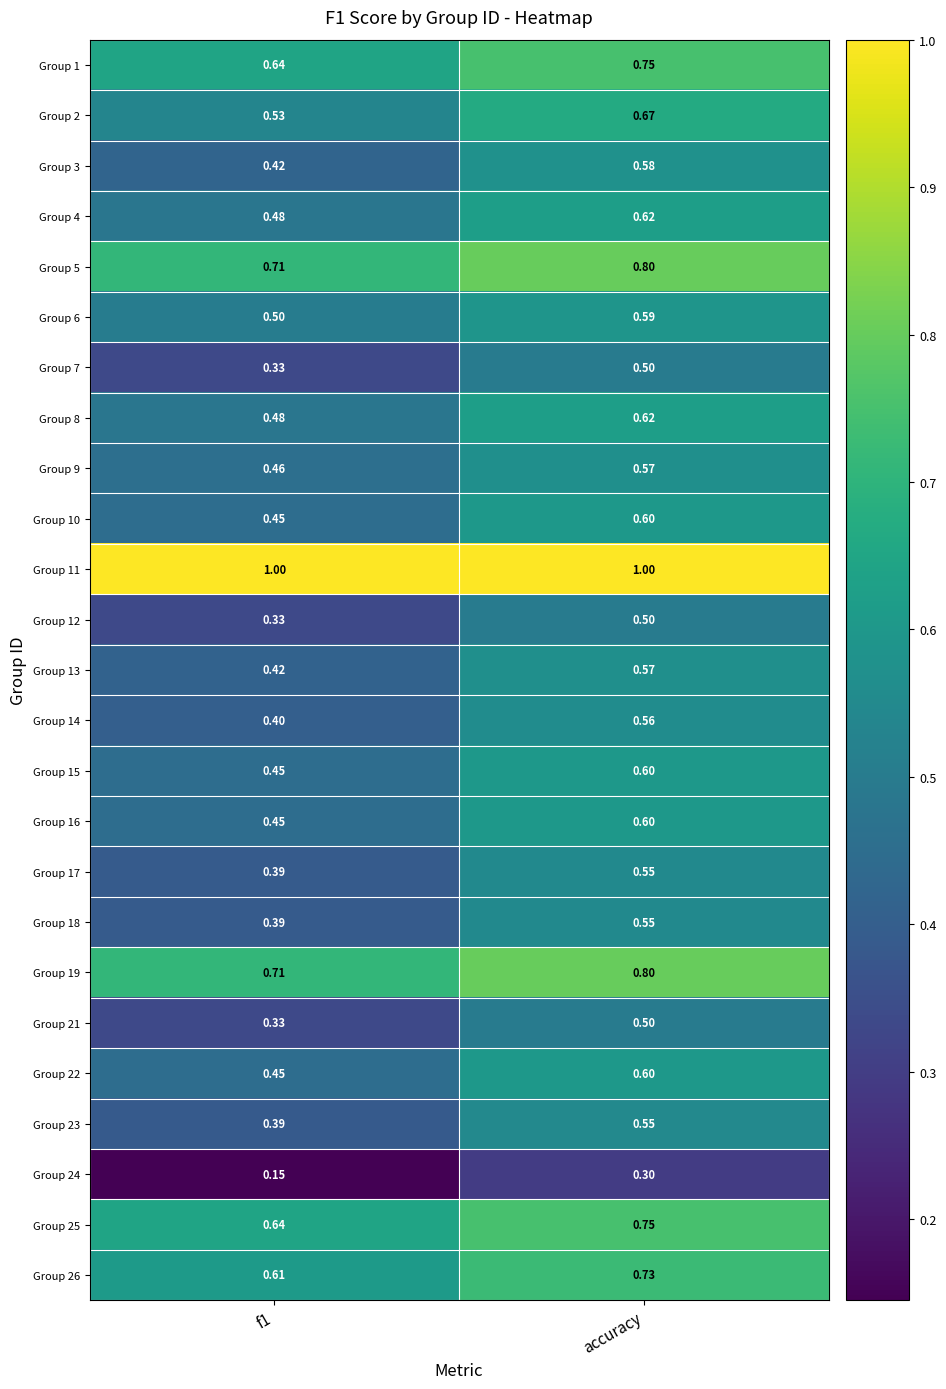

At which category is the sum across all series the highest?

accuracy